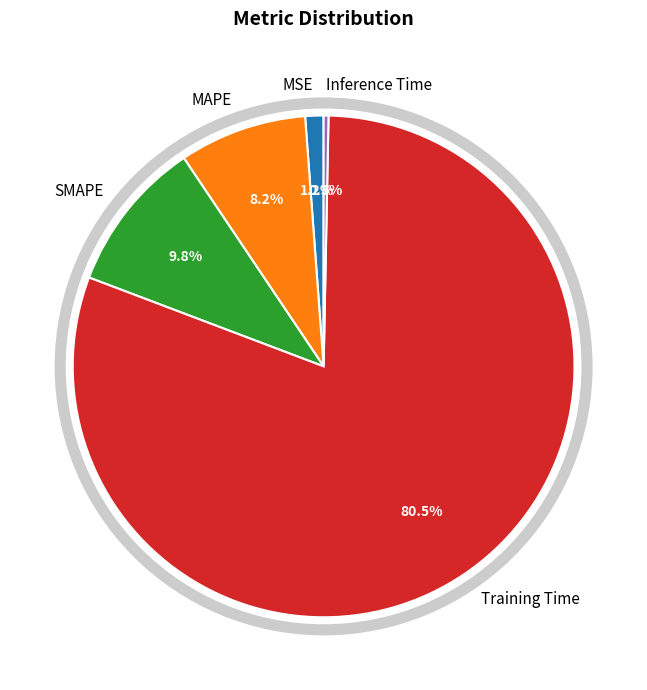

Which slice is the largest?

Training Time